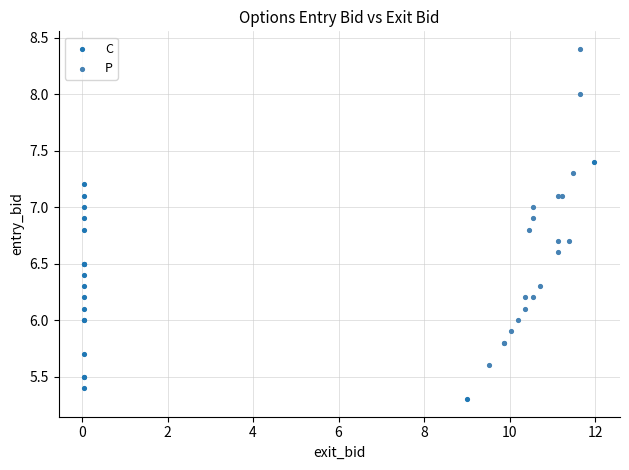

Which series contains the lowest Y value?

C